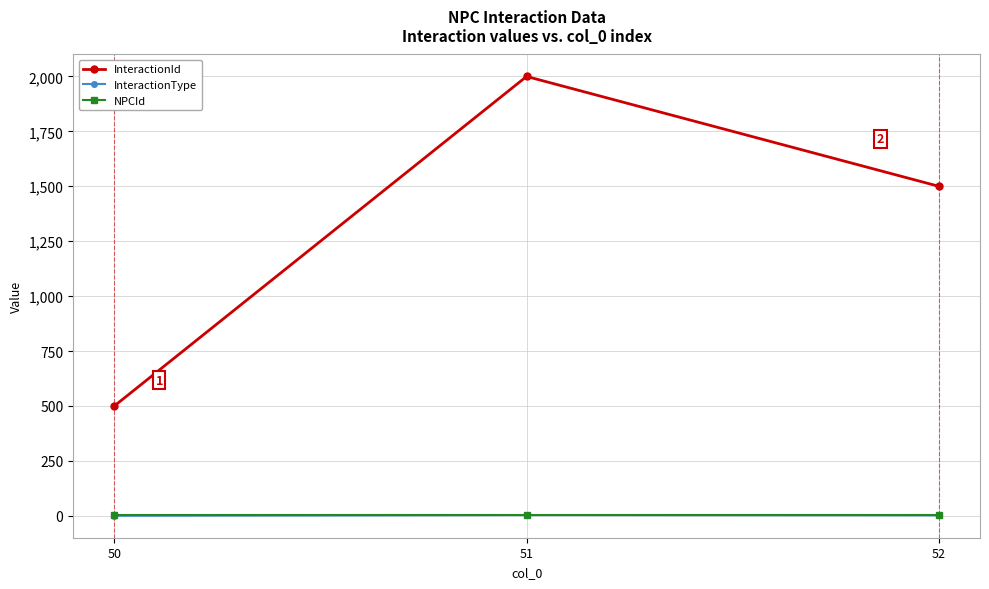

What is the spread (max minus min) of values at 50?

500